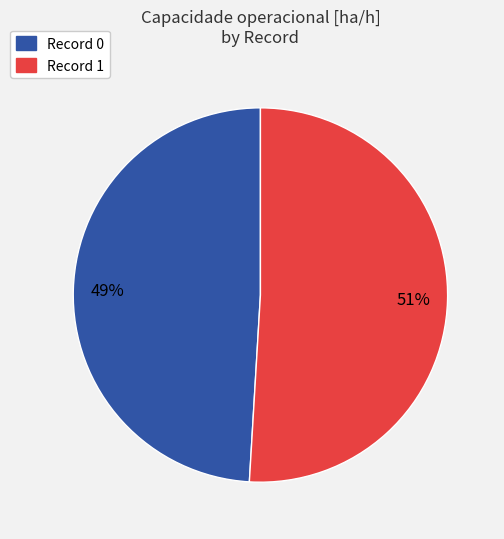

What is the largest slice in the pie chart?

Record 1